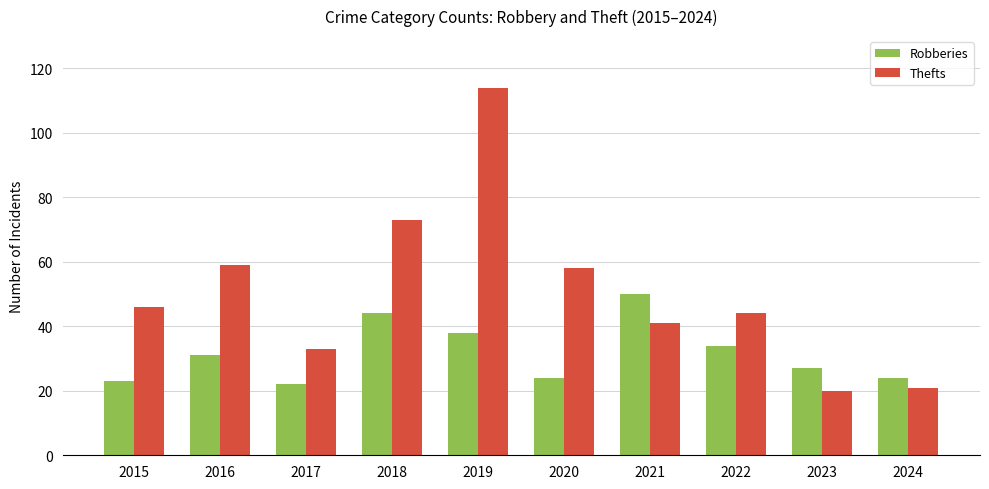

Rank the series by their average value, from lowest to highest.

Robberies, Thefts